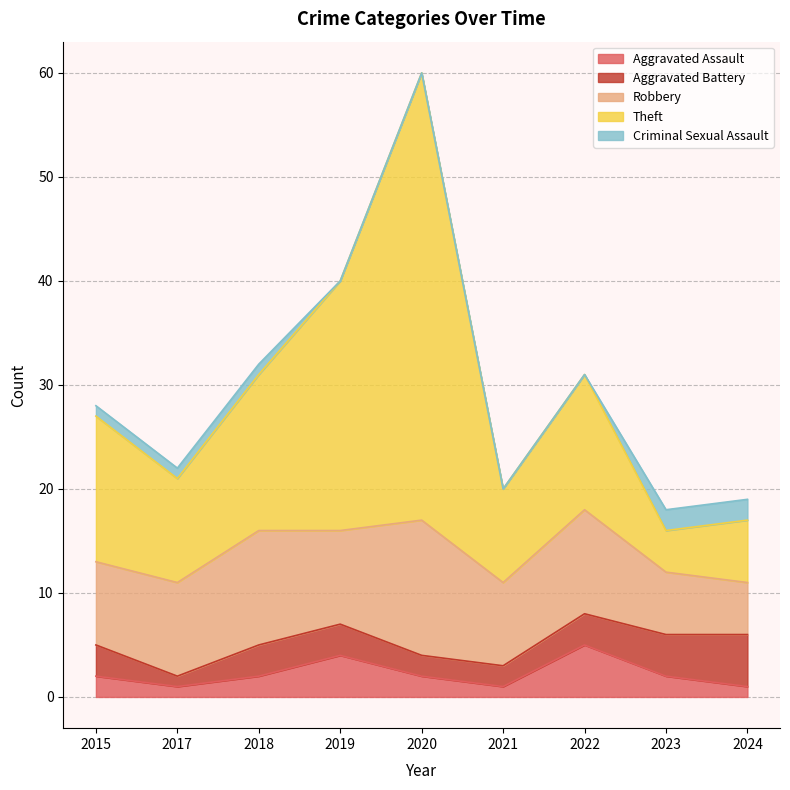

What is the total value across all series at 2015?

28